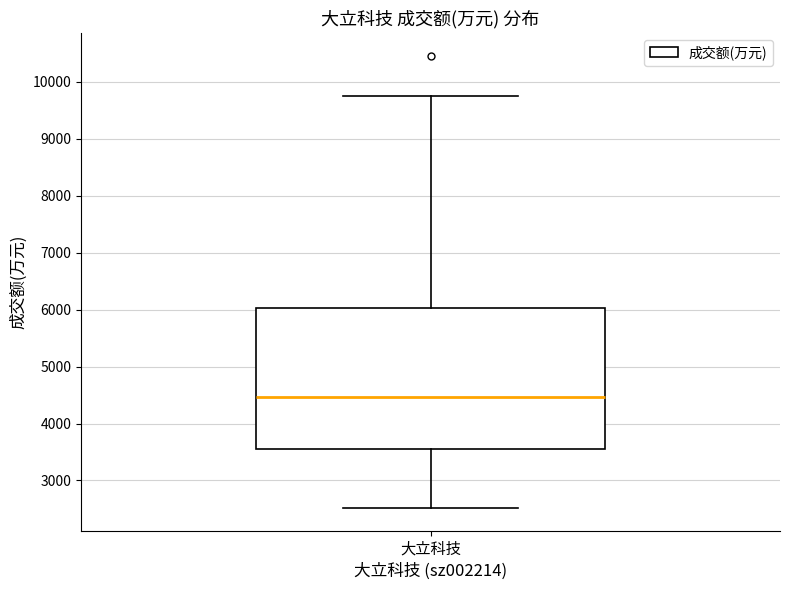

Transcribe this box plot: give where the median line is, the range the box spans, and where the two whiskers end, as read against the y-axis. The values are not printed on the chart, so give them approximately, as read against the axis.

median 4500, box 3600 to 6000, whiskers 2500 to 9800